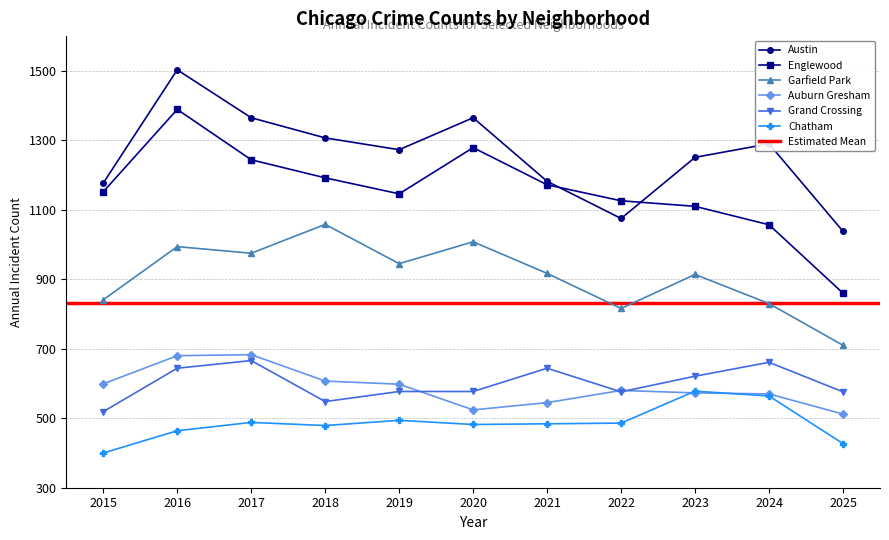

Reading right to left, what are all the values shown in this chart?

Austin: 1038	1290	1251	1075	1182	1365	1273	1307	1365	1503	1177
Englewood: 860	1057	1110	1126	1172	1279	1146	1192	1244	1389	1152
Garfield Park: 710	830	914	816	917	1008	945	1058	975	994	841
Auburn Gresham: 512	570	573	580	545	524	598	607	683	680	599
Grand Crossing: 576	661	621	576	644	577	577	548	666	644	519
Chatham: 427	564	578	486	484	482	494	479	488	464	400